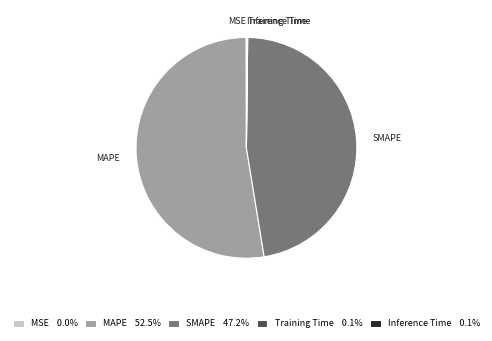

Is MAPE the majority of the pie?

Yes